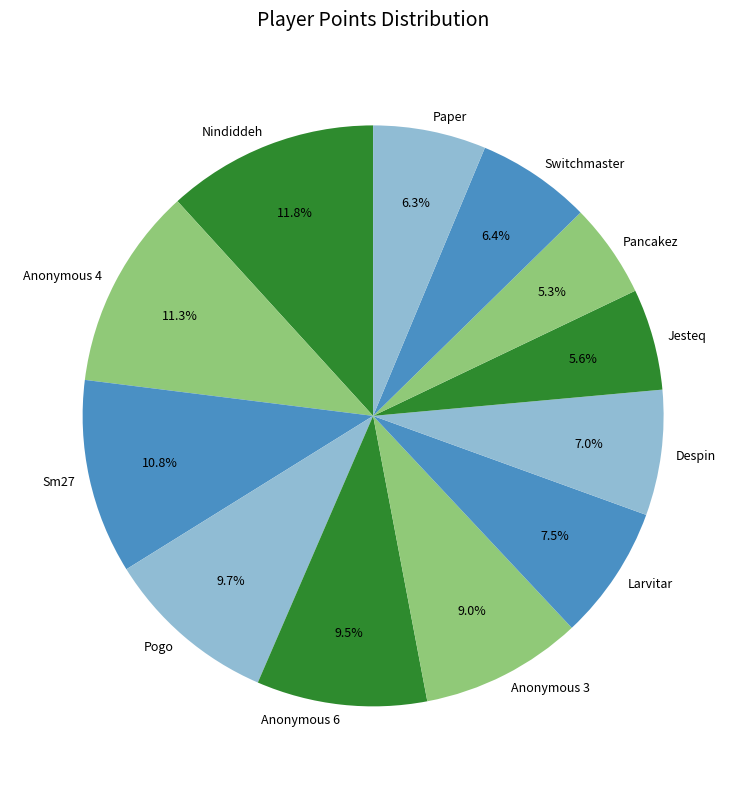

The Sm27 slice represents 11% of the pie. True or false?

True